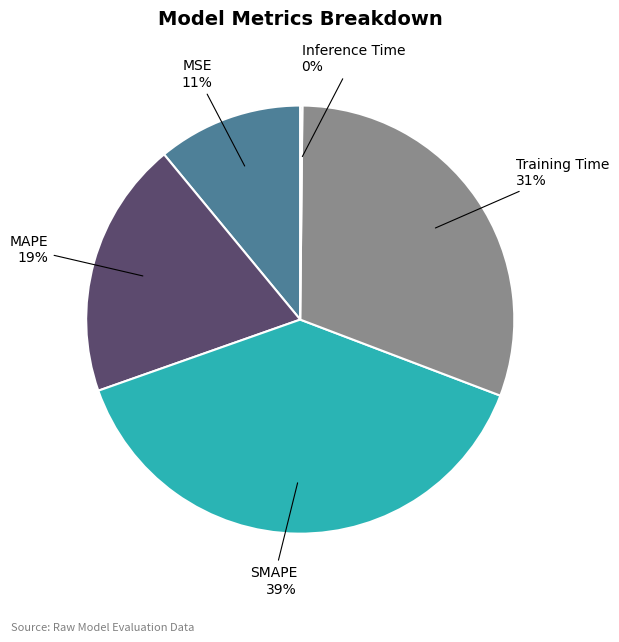

To the nearest percent, what percentage of the pie is MAPE?

19%